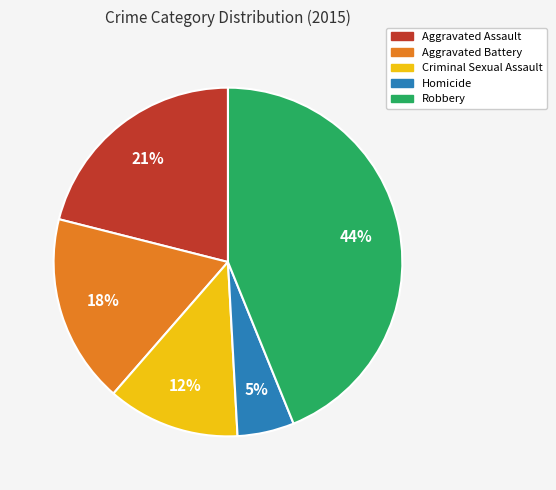

Rank the categories by value from highest to lowest.

Robbery, Aggravated Assault, Aggravated Battery, Criminal Sexual Assault, Homicide